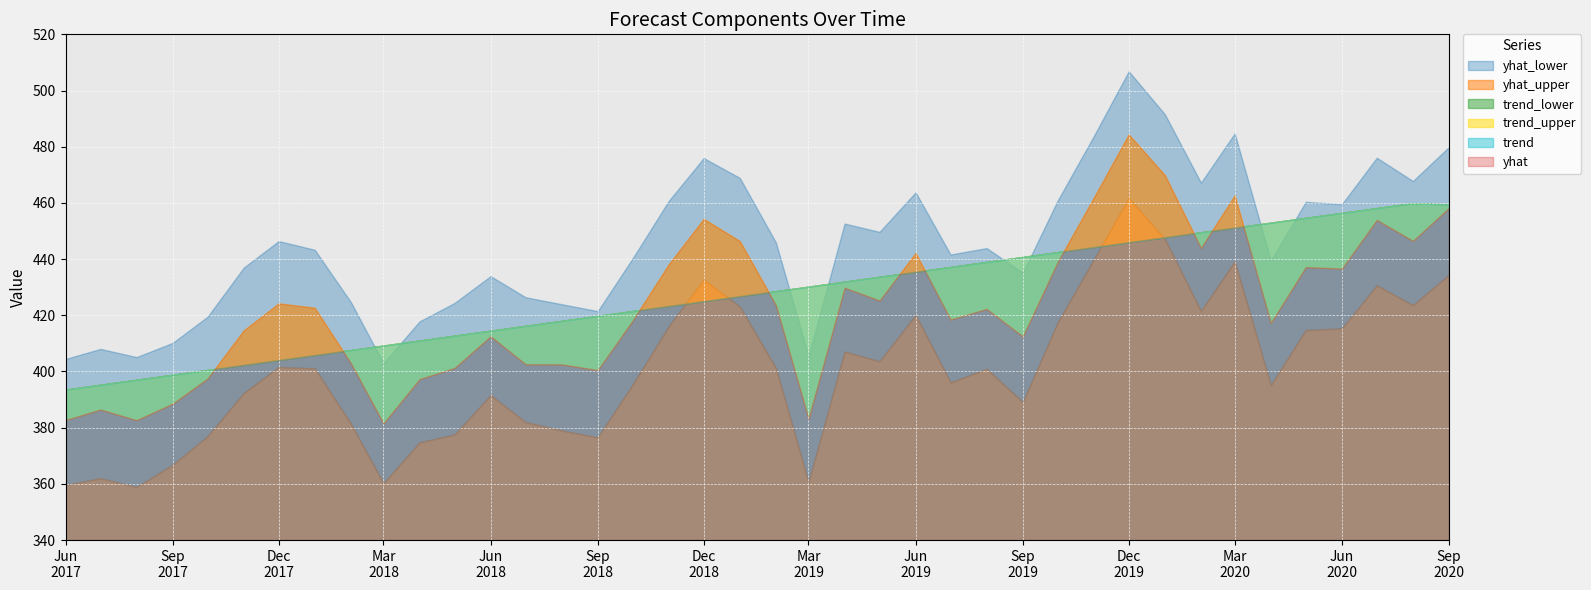

What is the sum of all yhat_lower values?

16028.7